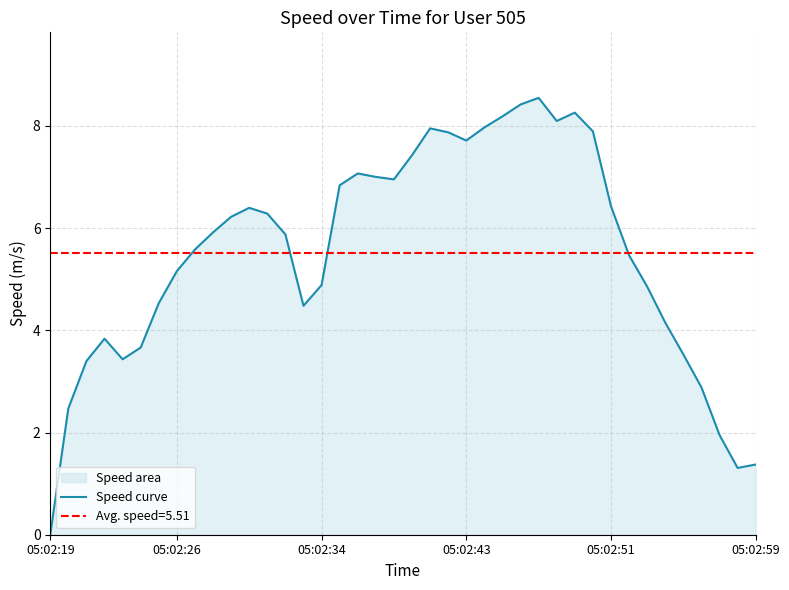

Where does the Speed curve series first go above 5?

05:02:26